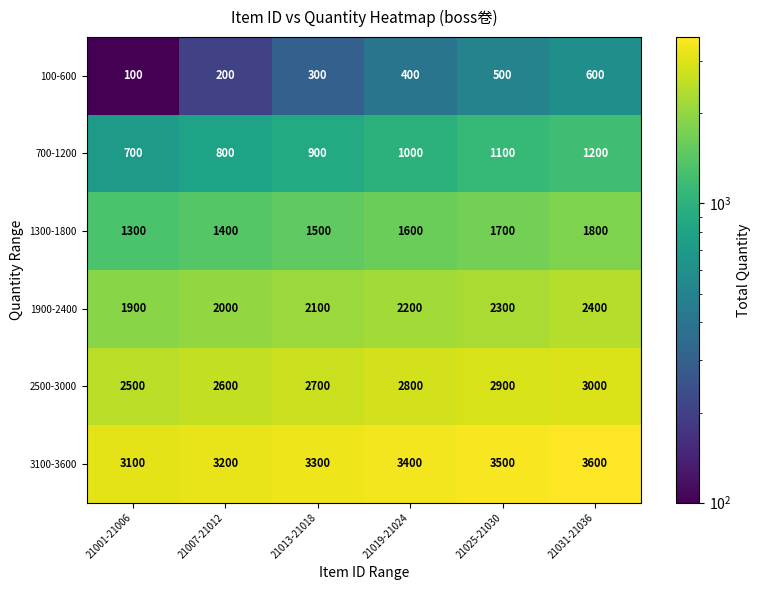

The 100-600 series shows 913 at 21031-21036. True or false?

False